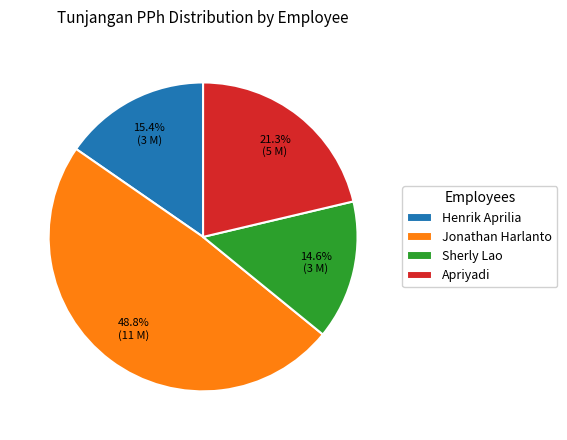

How many segments does this pie chart have?

4